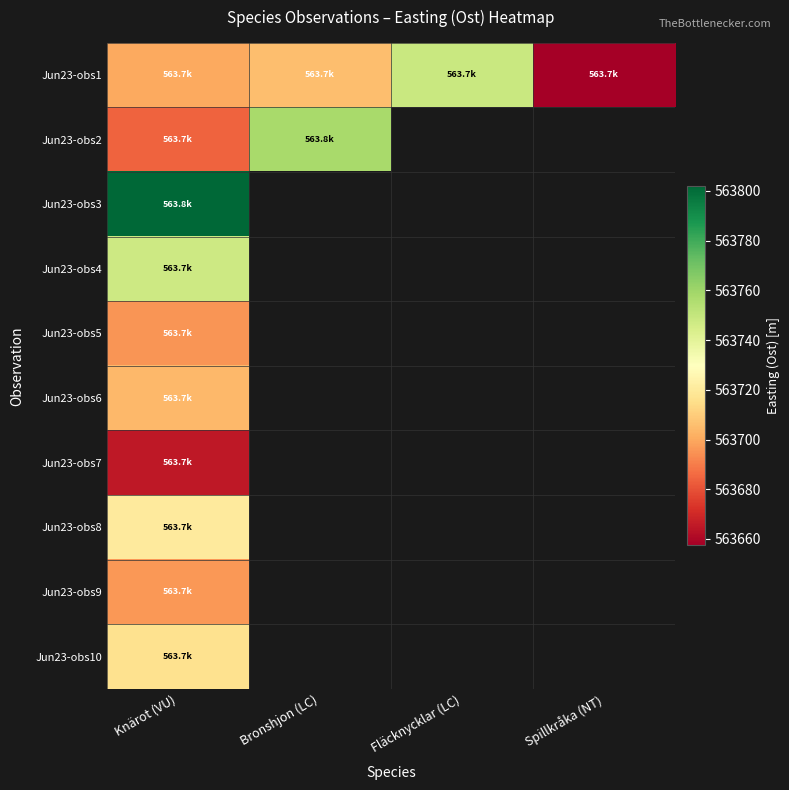

Which category has the lowest value in the Jun23-obs9 series?

Knärot (VU)